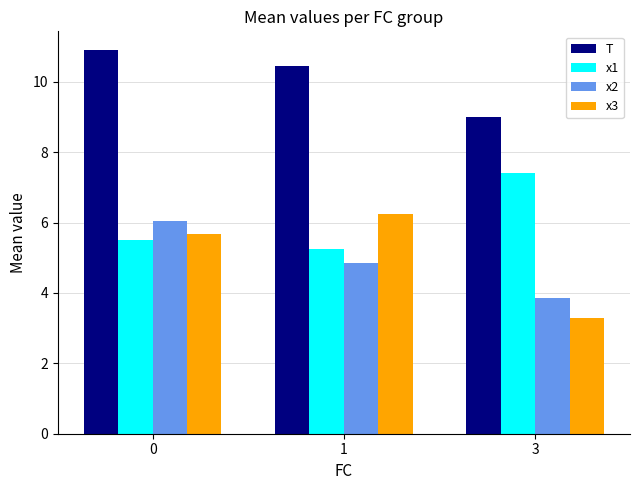

At which label does x3 reach its peak?

1